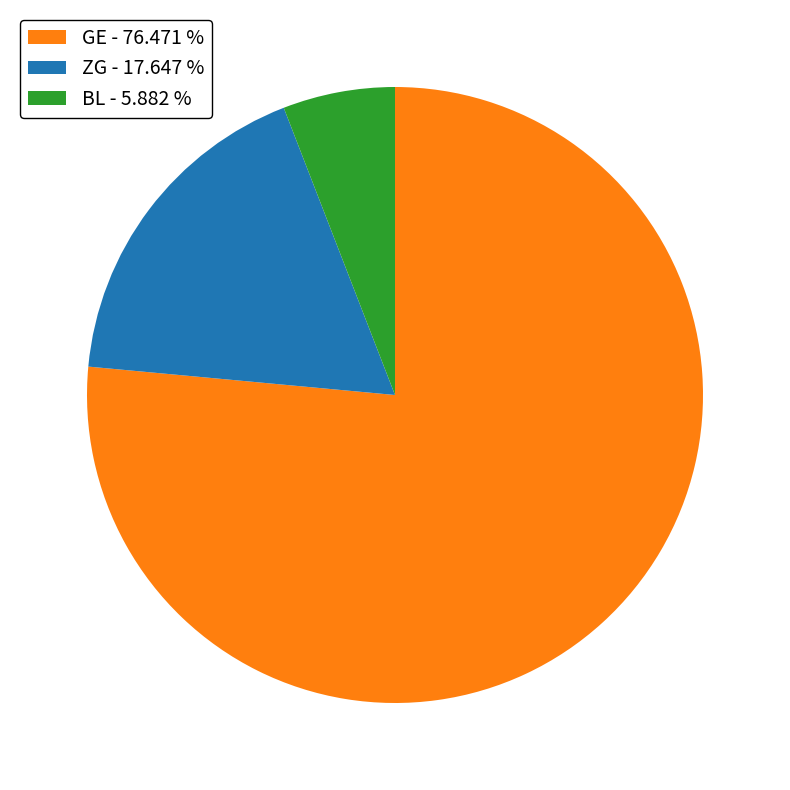

Rank the categories by value from highest to lowest.

GE - 76.471 %, ZG - 17.647 %, BL - 5.882 %